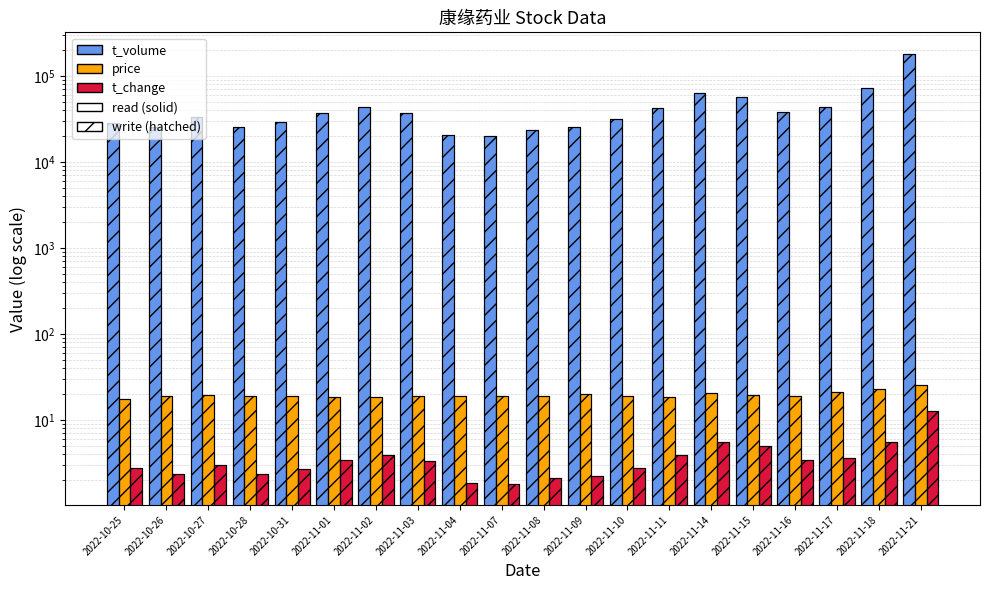

What is the maximum value for t_volume?

180735.0